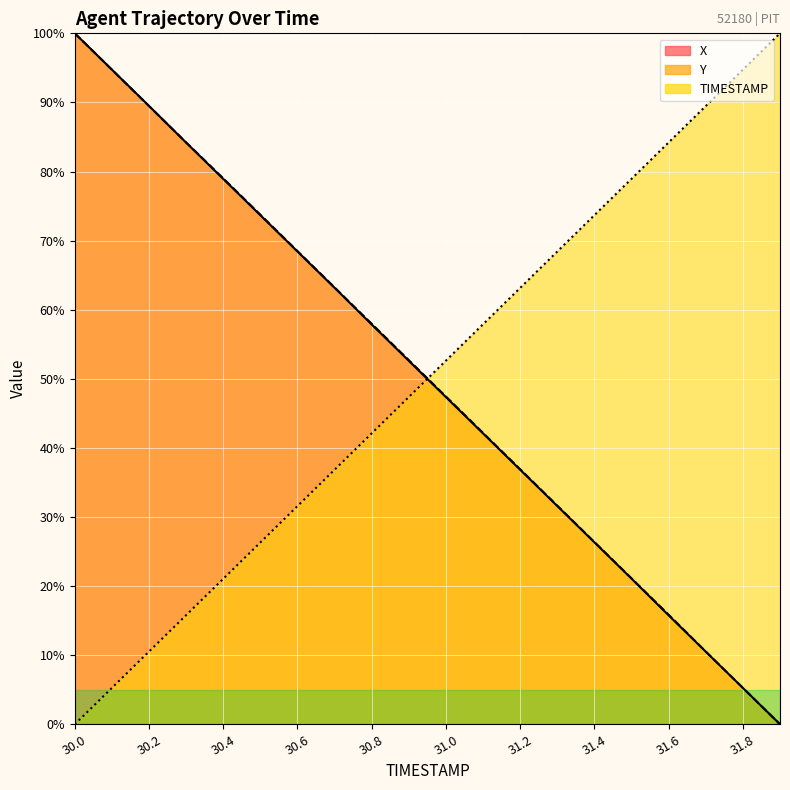

Where does the Y series first go above 52?

30.0